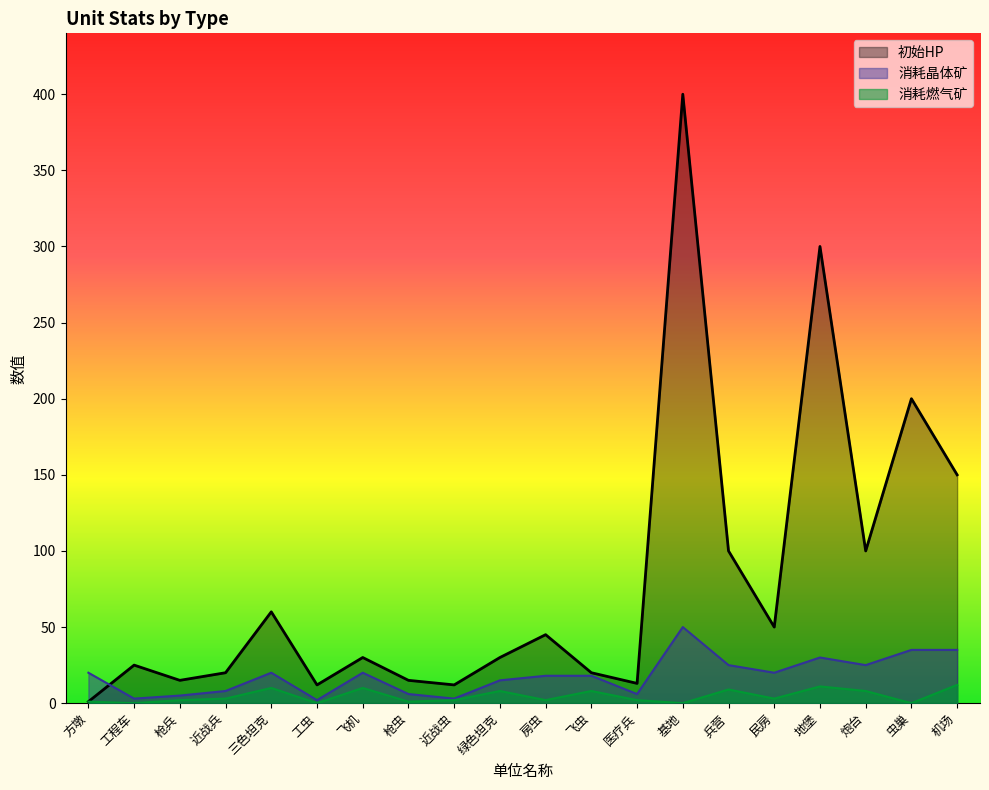

Is it true that 消耗燃气矿 equals 0 at 虫巢?

True